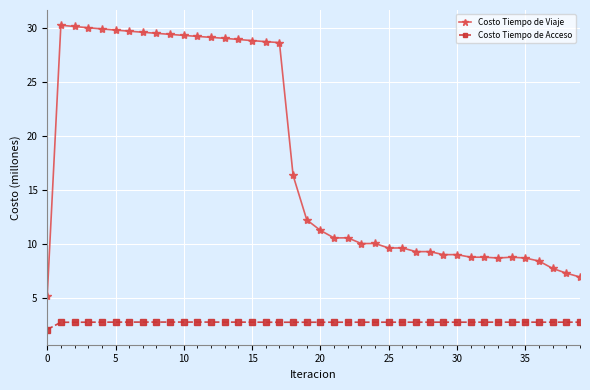

Which series has the largest range (max minus min)?

Costo Tiempo de Viaje